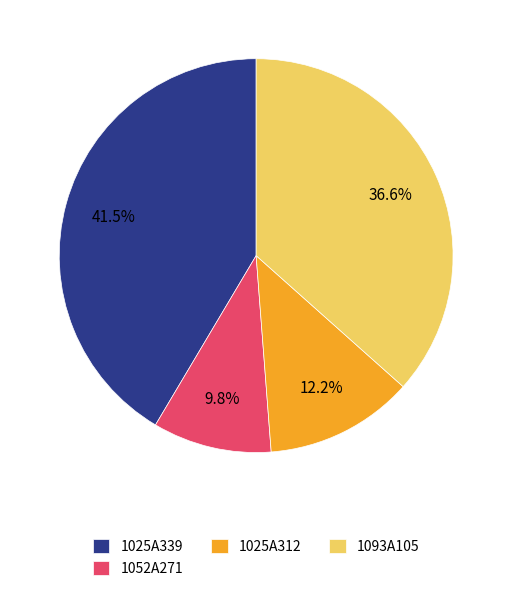

Count the number of slices in the pie.

4